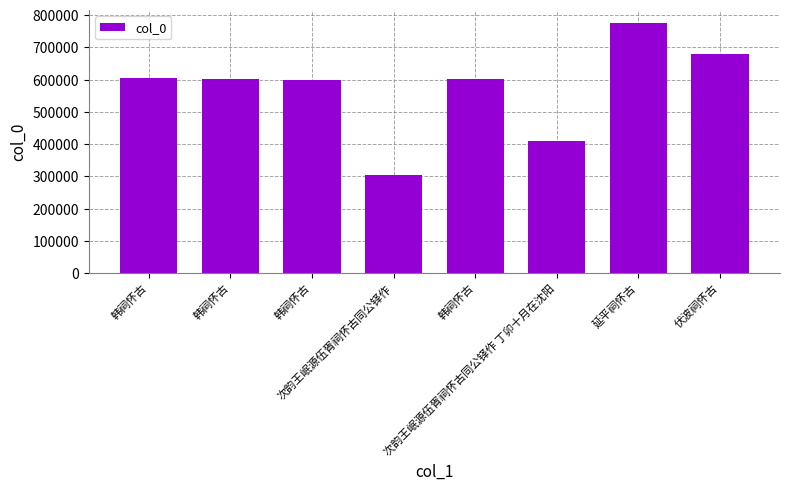

What is the sum of all values?

4568525